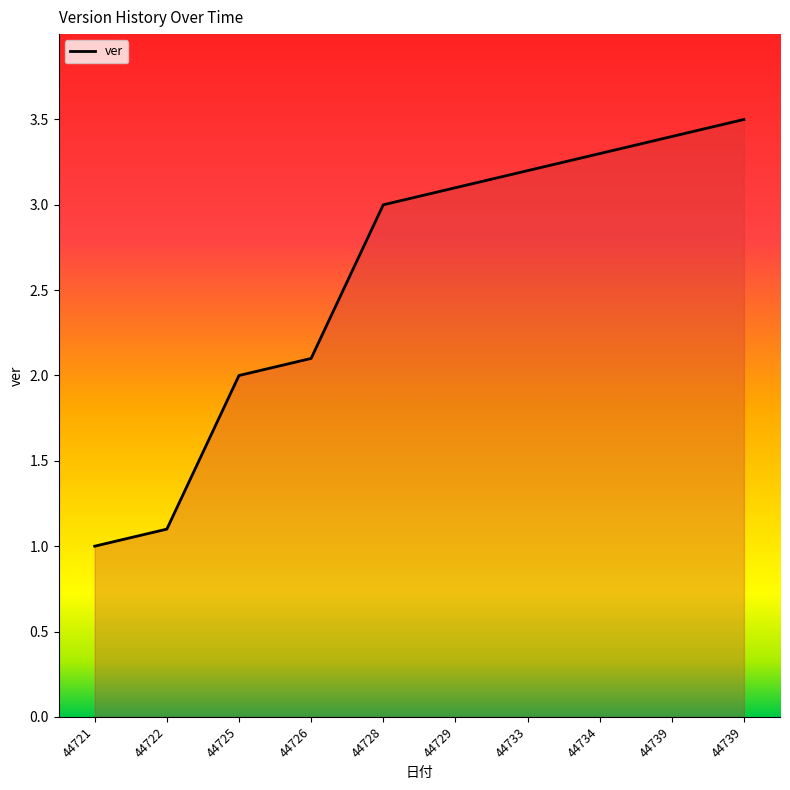

What is the ratio of the value at 44739 to the value at 44721?

3.4